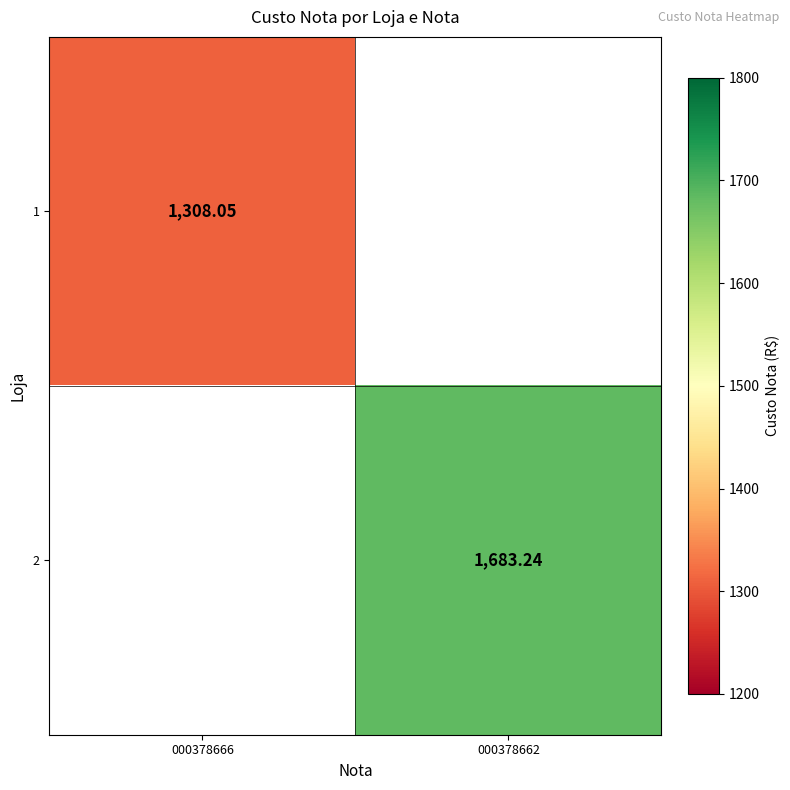

True or false: 1 has a value of 801.5 at 000378666.

False